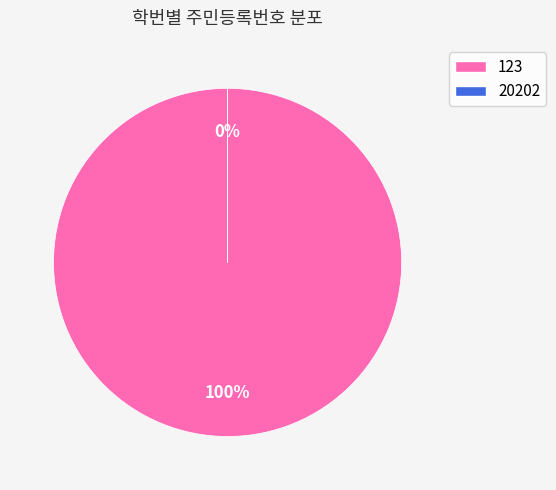

What percentage is the 123 slice, to the nearest percent?

100%